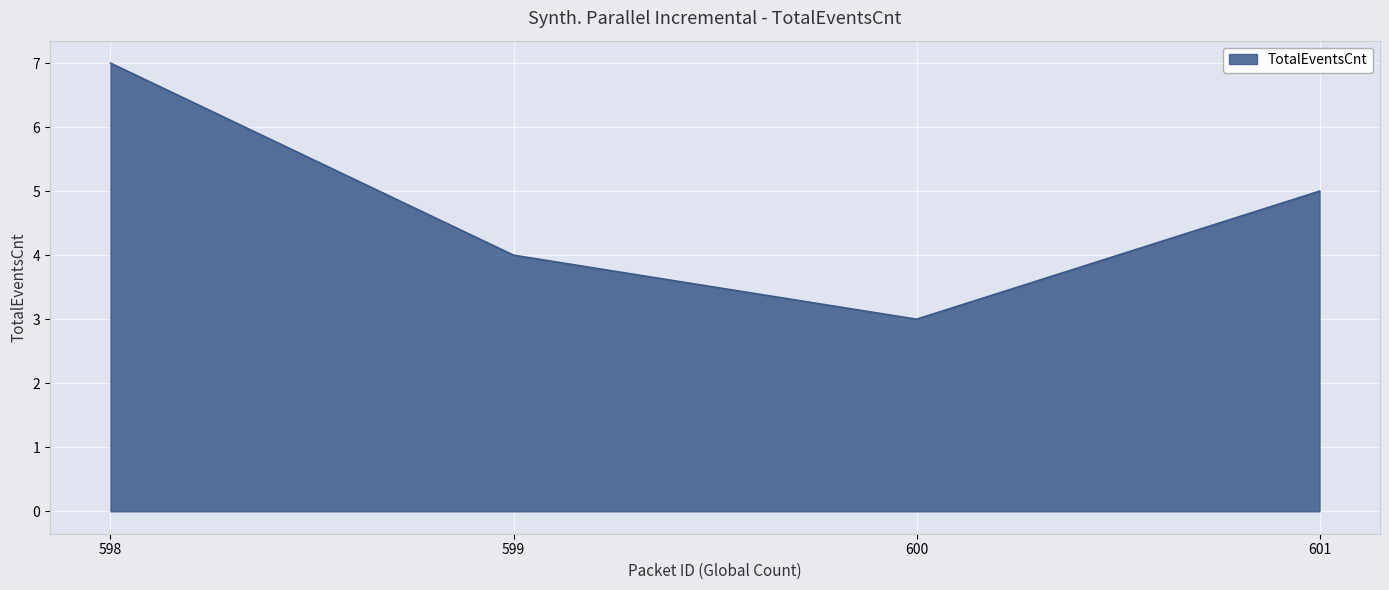

What is the change in value from 599 to 600?

-1